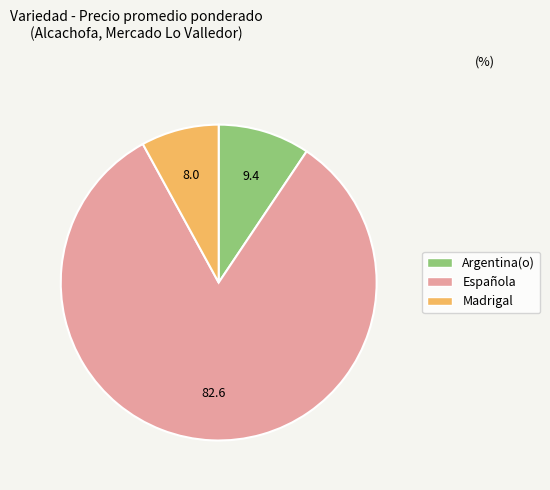

Does any single category account for the majority?

Yes